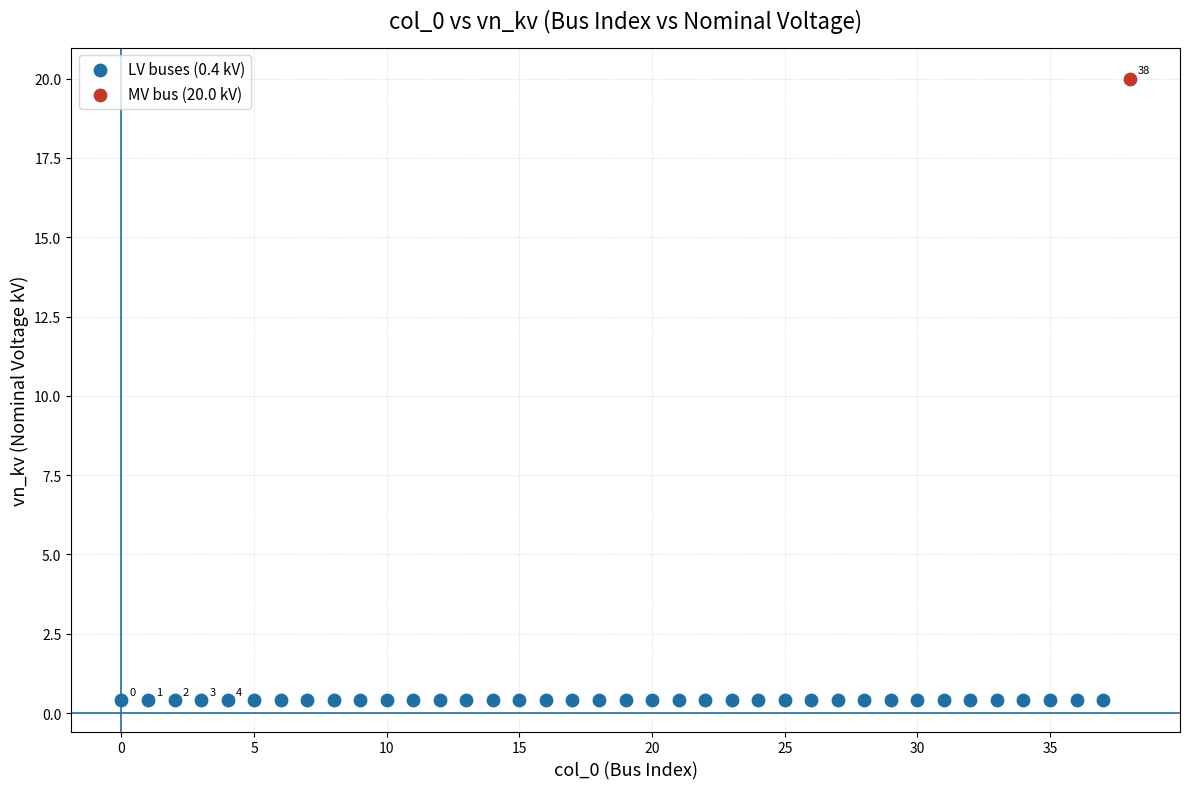

Which series contains the highest Y value?

MV bus (20.0 kV)